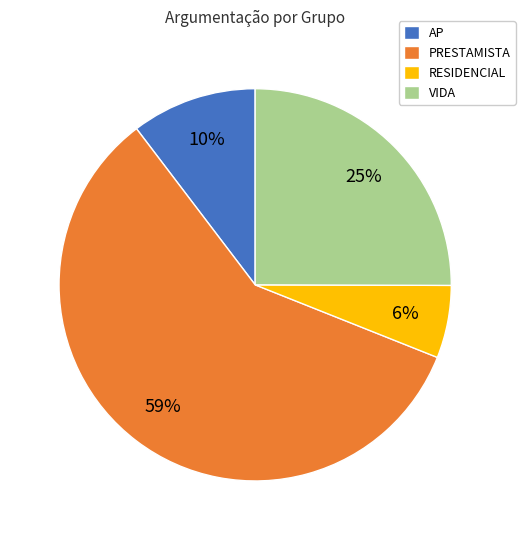

Which category has the biggest portion of the pie?

PRESTAMISTA